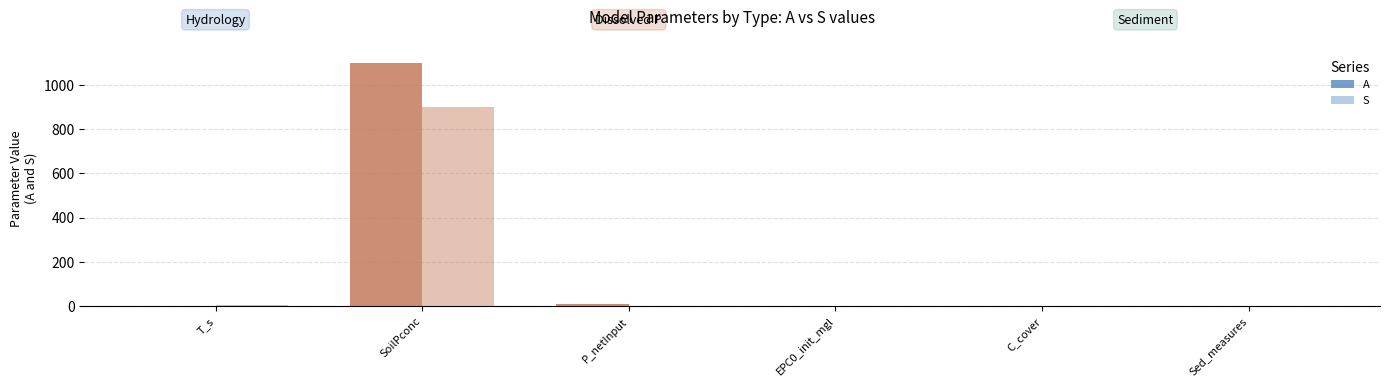

How many groups of bars are there?

6